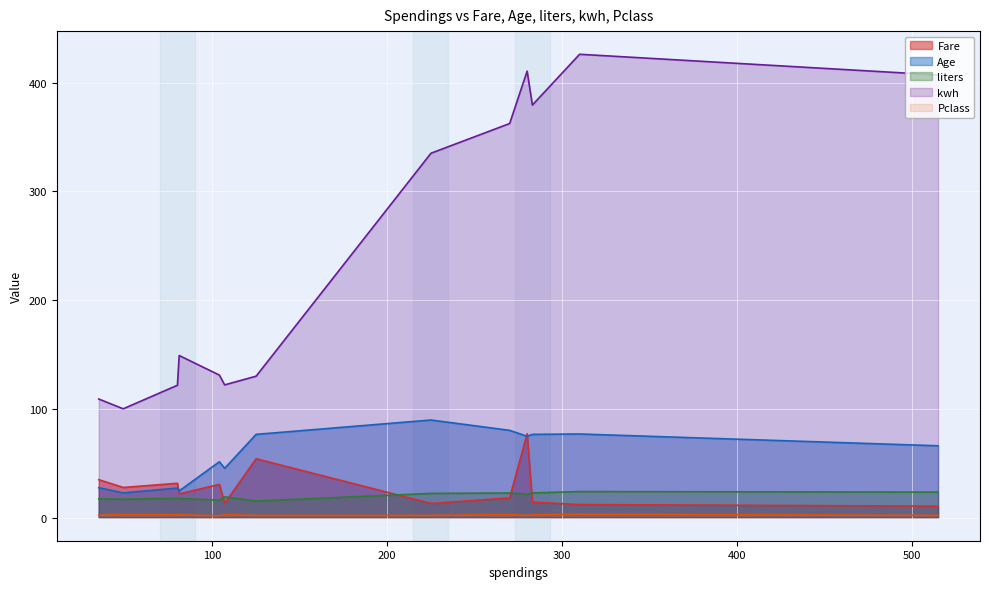

What is the maximum value shown in the chart?

426.0